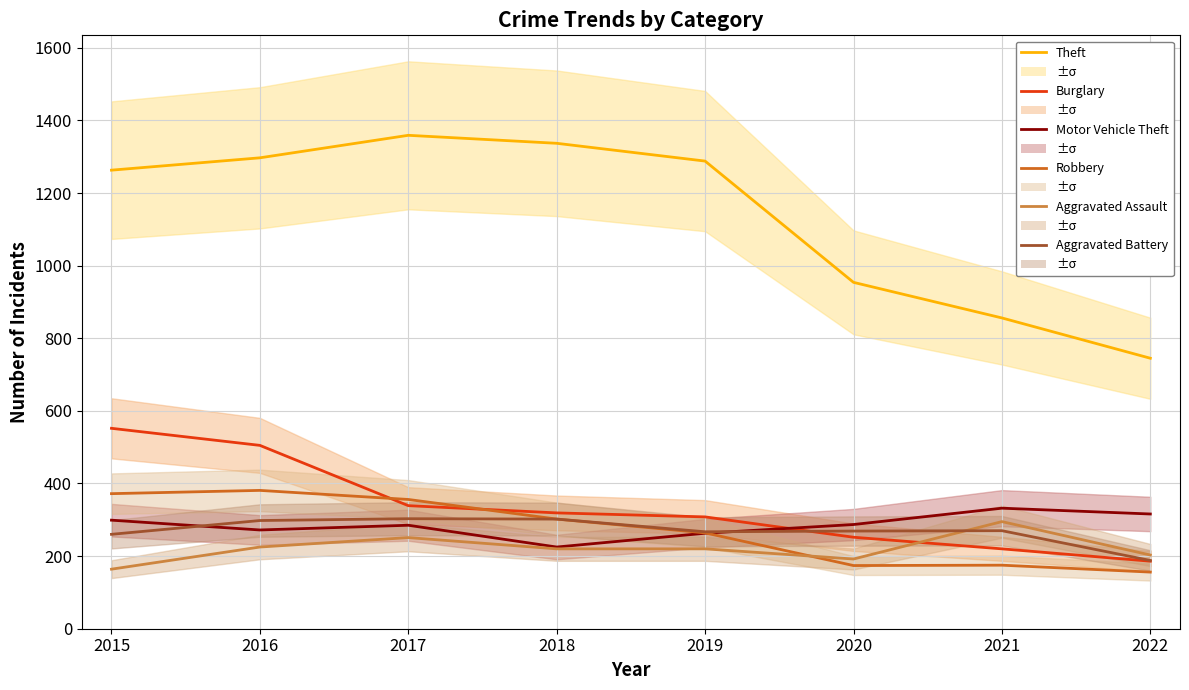

What is the spread (max minus min) of values at 2021?

681